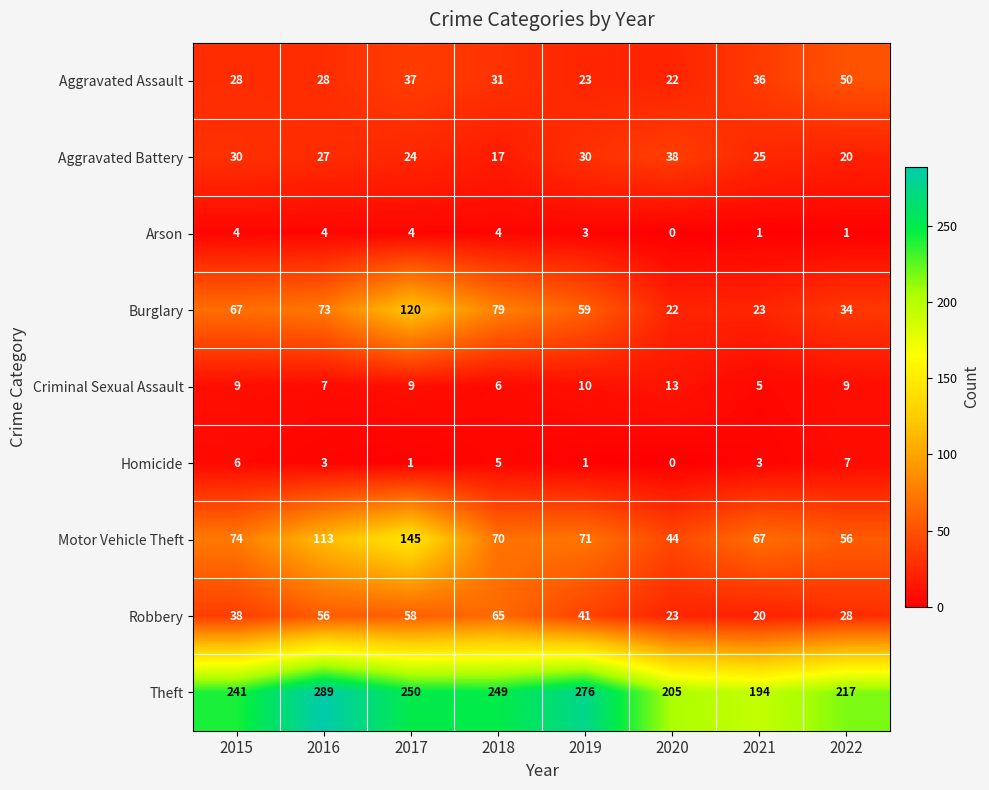

Between 2015 and 2021, which series saw the biggest shift?

Theft